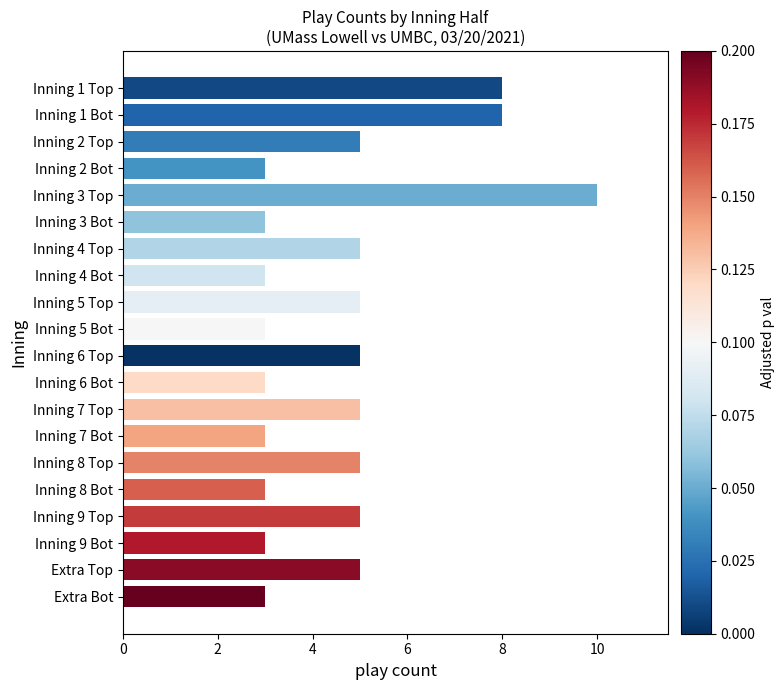

What is the average value?

5